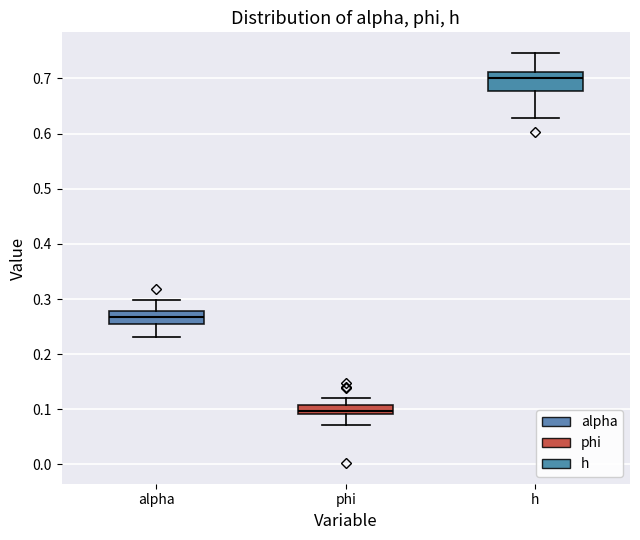

Reading left to right, transcribe this box plot: for each box, give where its median line is, the range the box spans, and where its two whiskers end, as read against the y-axis. The values are not printed on the chart, so give them approximately, as read against the axis.

alpha: median 0.27, box 0.26 to 0.28, whiskers 0.23 to 0.30
phi: median 0.10, box 0.09 to 0.11, whiskers 0.07 to 0.12
h: median 0.70, box 0.68 to 0.71, whiskers 0.63 to 0.75